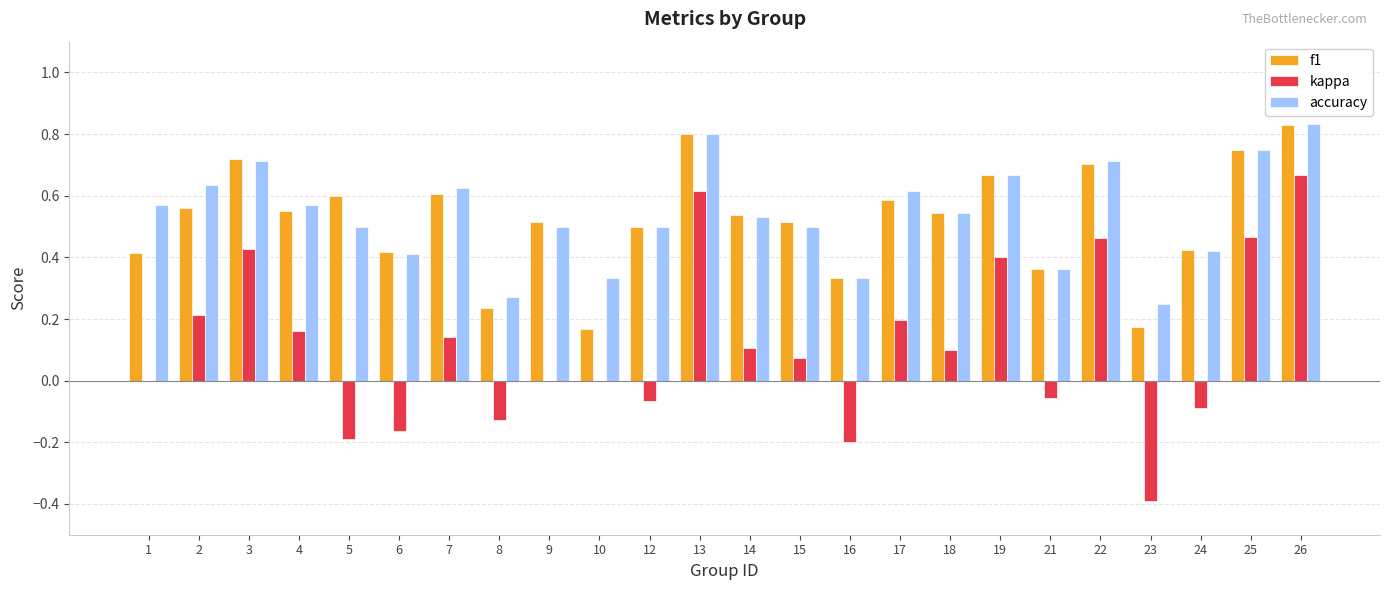

Are the bars horizontal?

No